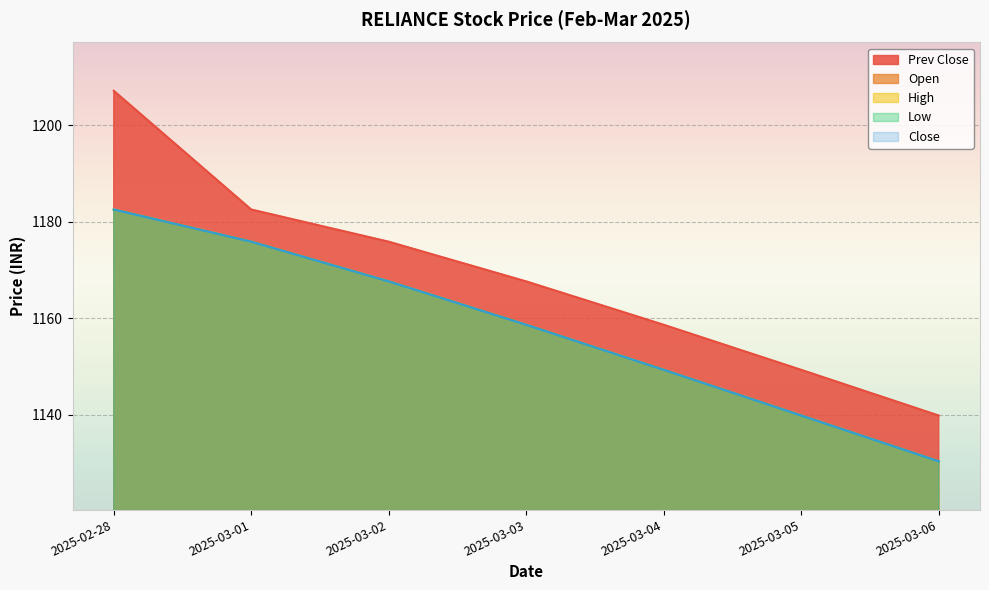

Which series changed the most between 2025-03-05 and 2025-03-06?

Open